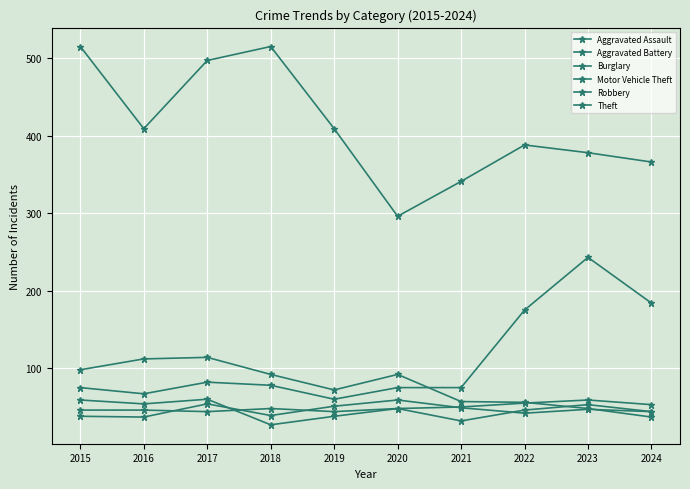

Rank the series at 2017 from highest to lowest value.

Theft, Burglary, Motor Vehicle Theft, Robbery, Aggravated Battery, Aggravated Assault